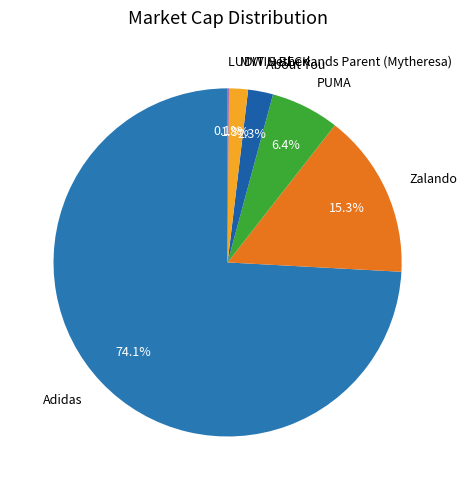

Which category has the biggest portion of the pie?

Adidas